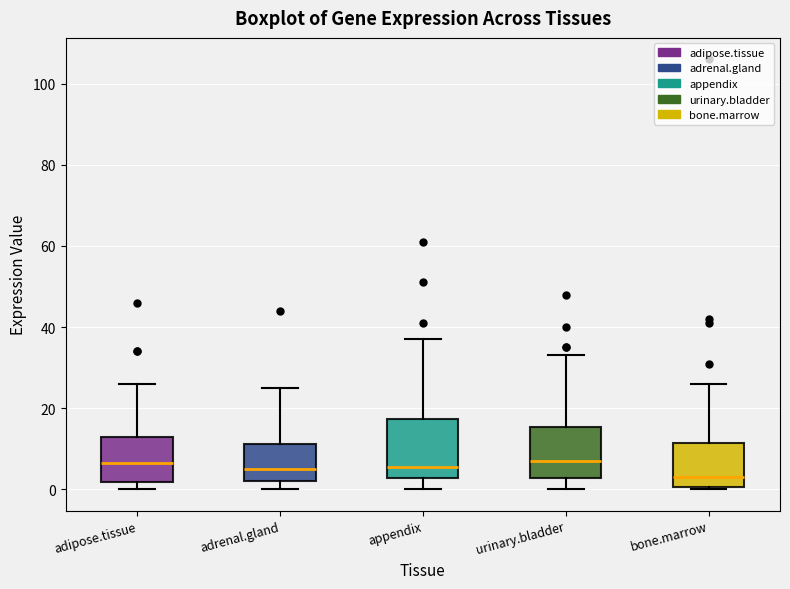

Comparing the boxes themselves (not the whiskers), which one is the tallest?

appendix